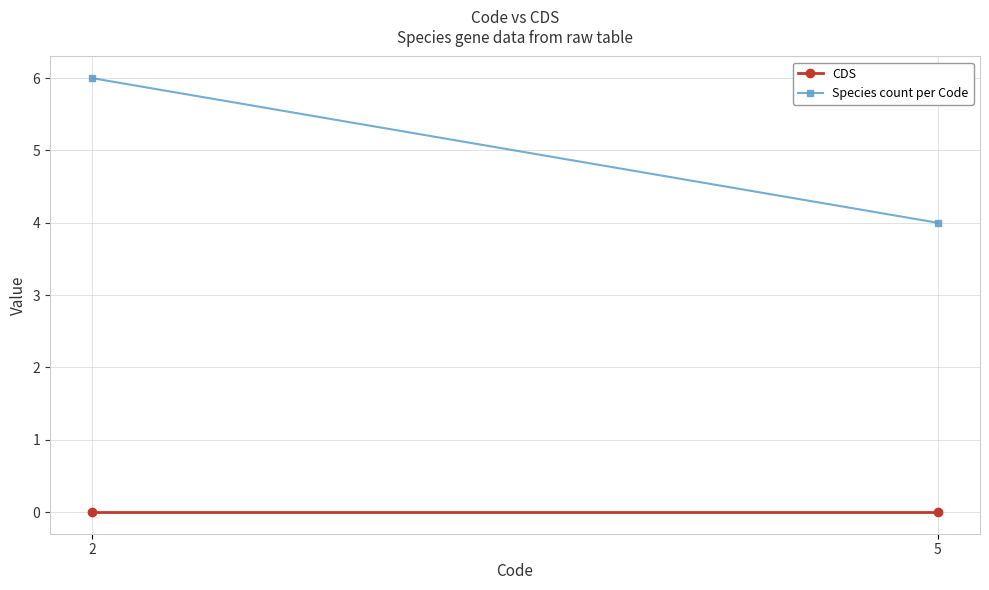

What is the sum of the Species count per Code values at 2 and 5?

10